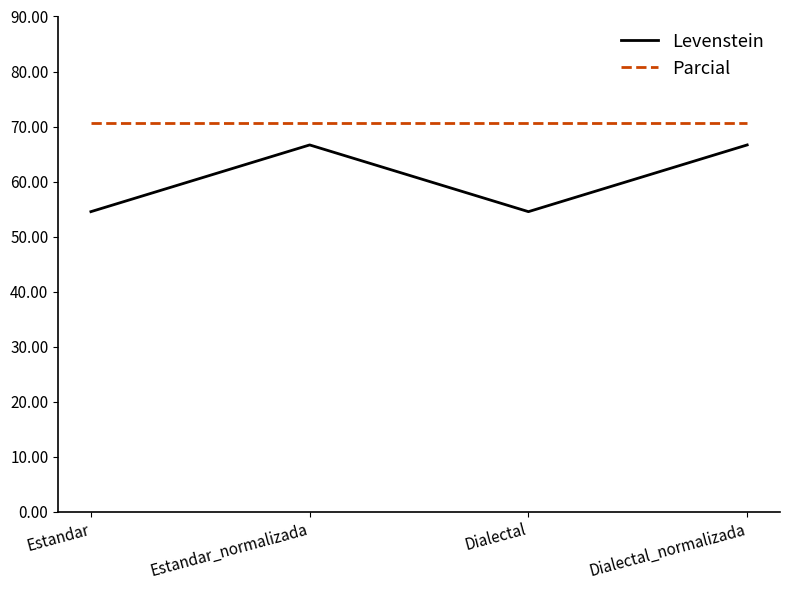

Which series changed the most between Estandar and Dialectal_normalizada?

Levenstein